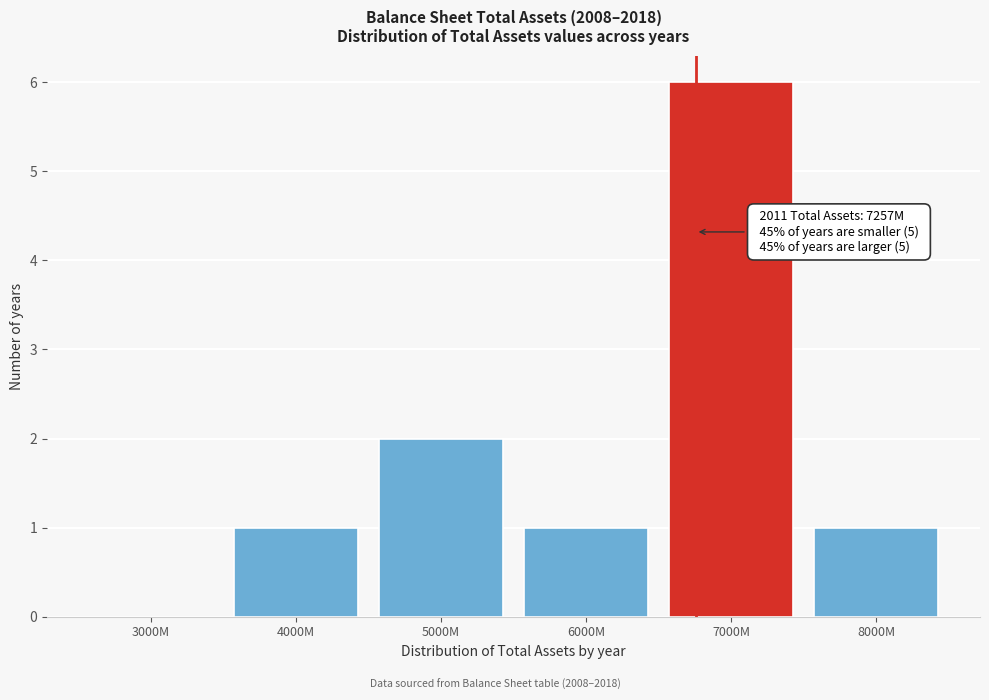

Reading left to right, transcribe all the data shown in this chart.

3000M=0	4000M=1	5000M=2	6000M=1	7000M=6	8000M=1